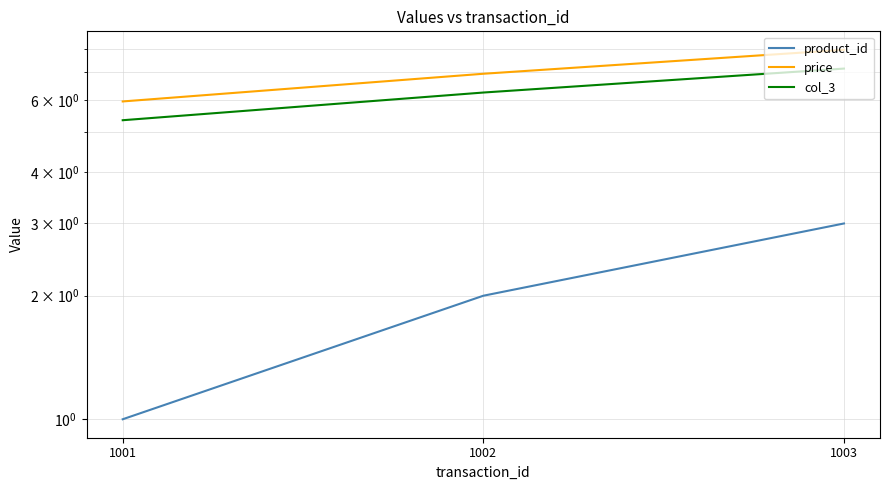

Reading left to right, extract all data points from this chart.

product_id: 1.0	2.0	3.0
price: 6.0	7.0	8.0
col_3: 5.4	6.3	7.2